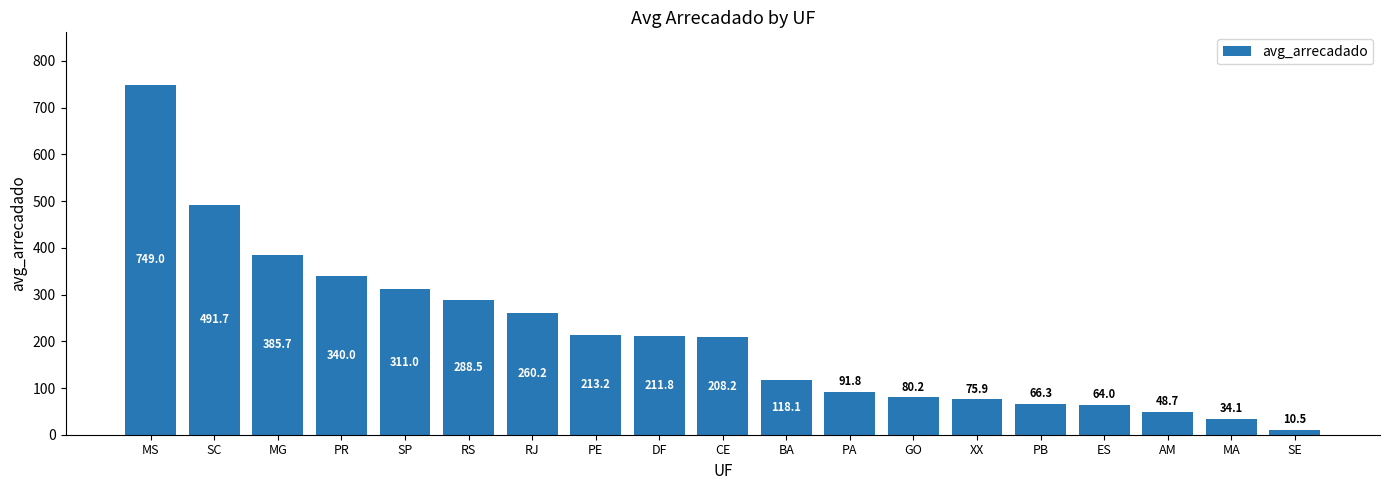

The value at SP is 473.5. True or false?

False